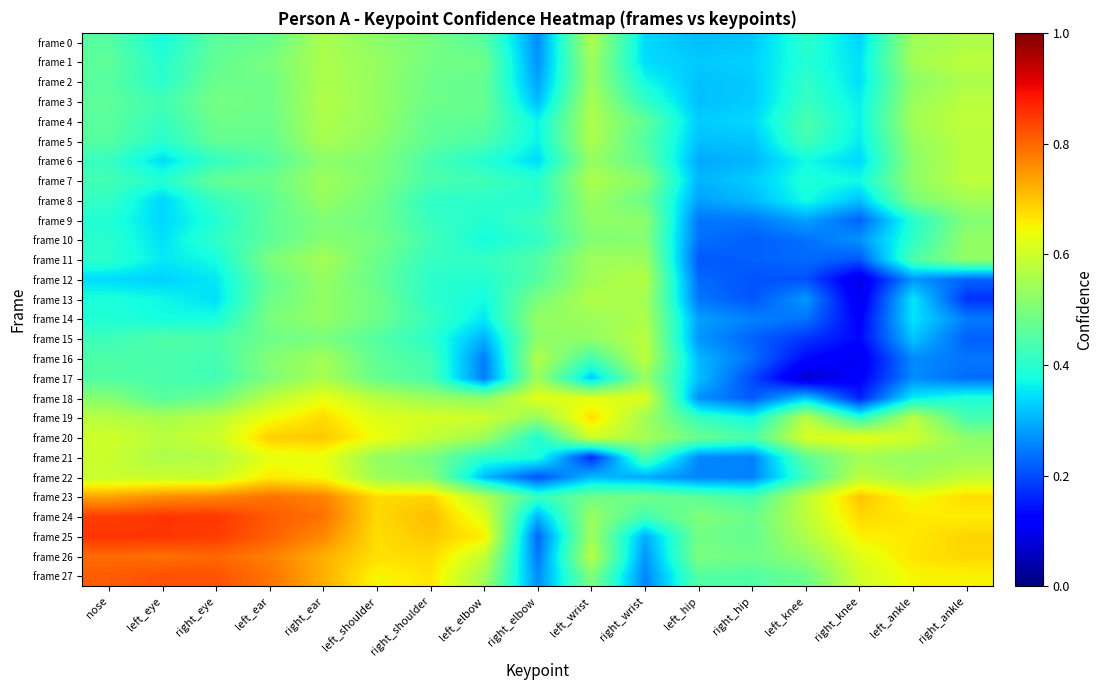

Rank the series by their maximum value, from highest to lowest.

frame 25, frame 24, frame 27, frame 26, frame 23, frame 20, frame 19, frame 22, frame 21, frame 18, frame 4, frame 16, frame 7, frame 1, frame 6, frame 5, frame 3, frame 15, frame 12, frame 13, frame 0, frame 14, frame 2, frame 17, frame 11, frame 8, frame 10, frame 9